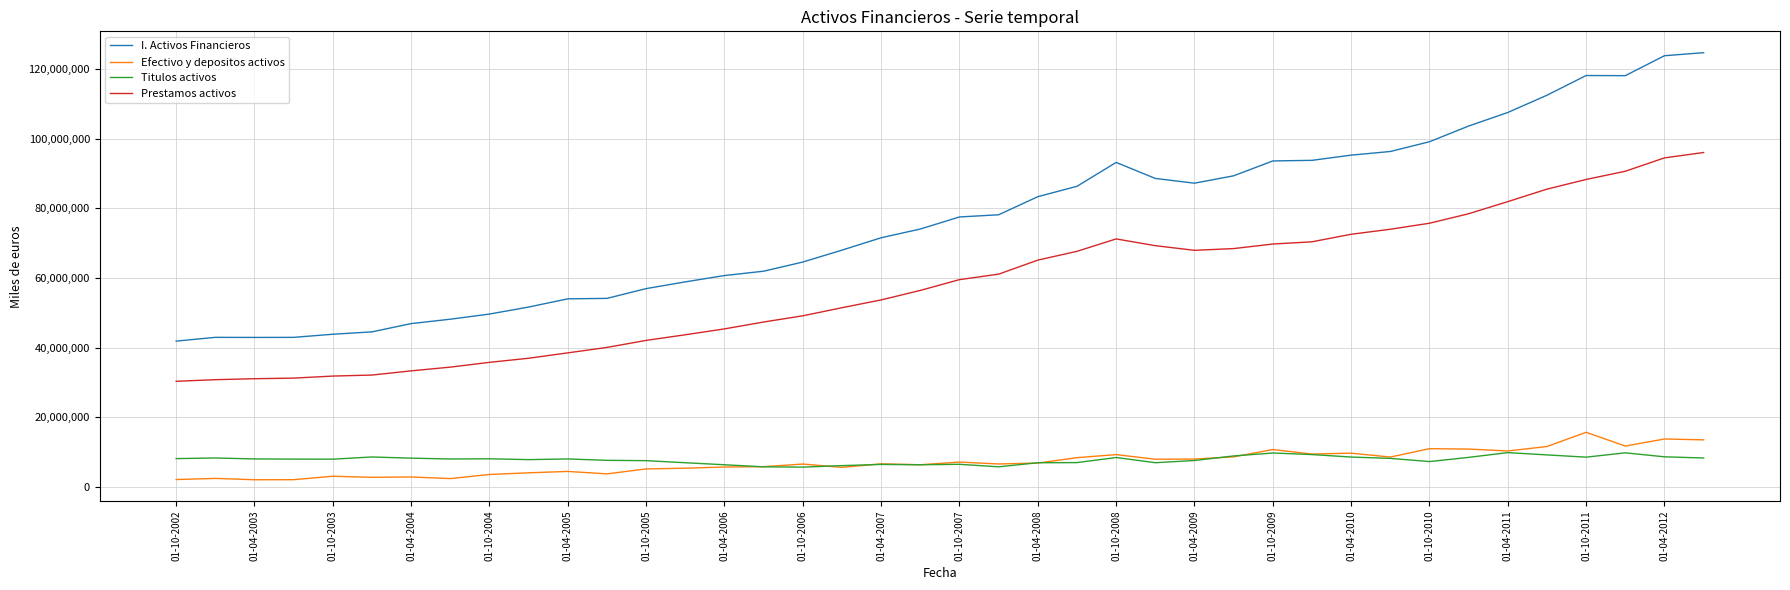

Count the number of data series in this chart.

4